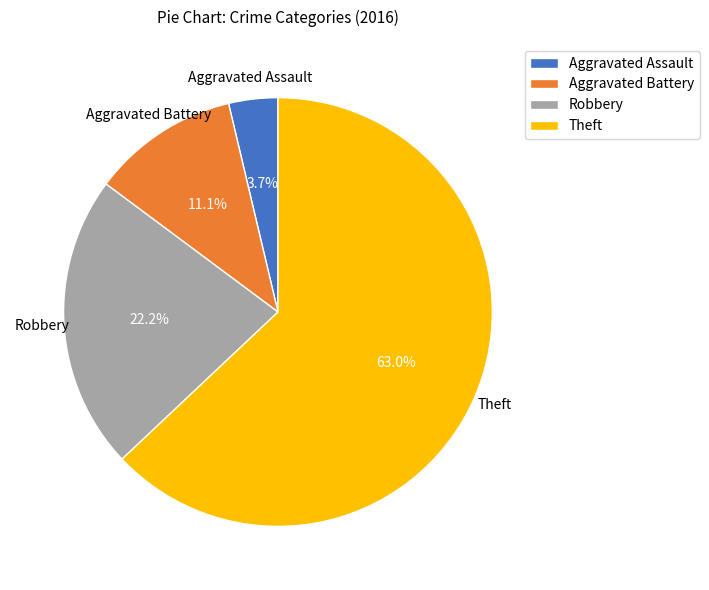

Is there any slice that represents more than half of the pie?

Yes